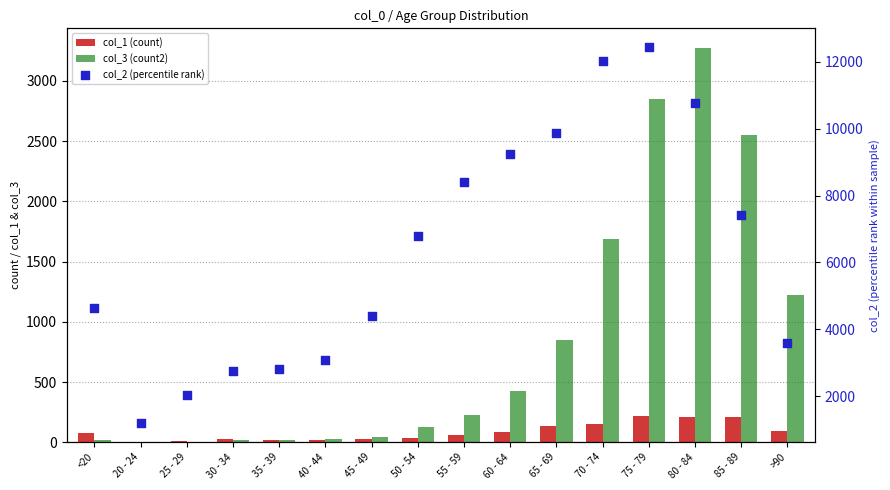

Is the value of col_3 (count2) at 55 - 59 greater than the value of col_2 (percentile rank) at 75 - 79?

No